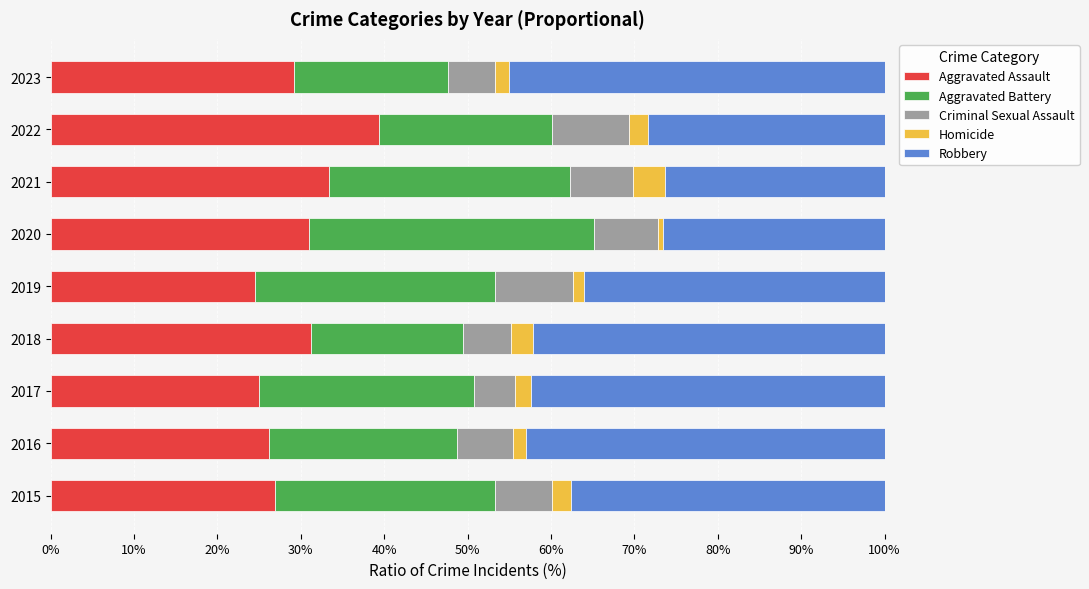

What is the lowest value of the Aggravated Assault series?

24.5